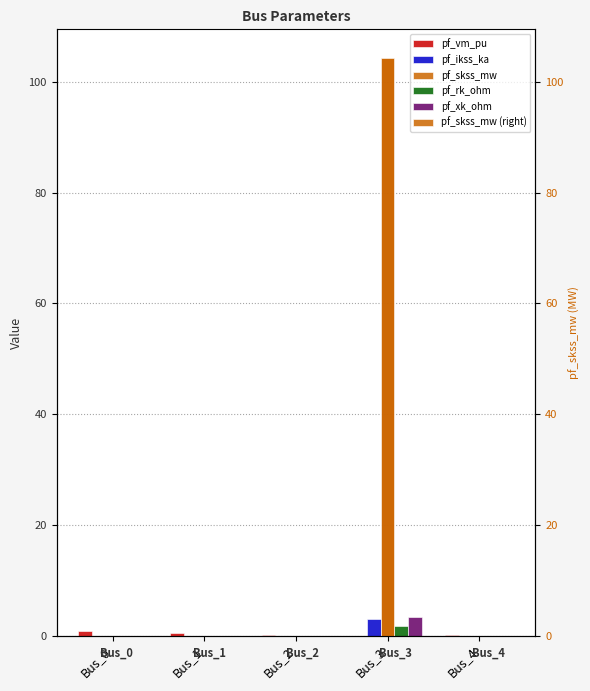

The value of pf_skss_mw at Bus_2 is 43.3. True or false?

False